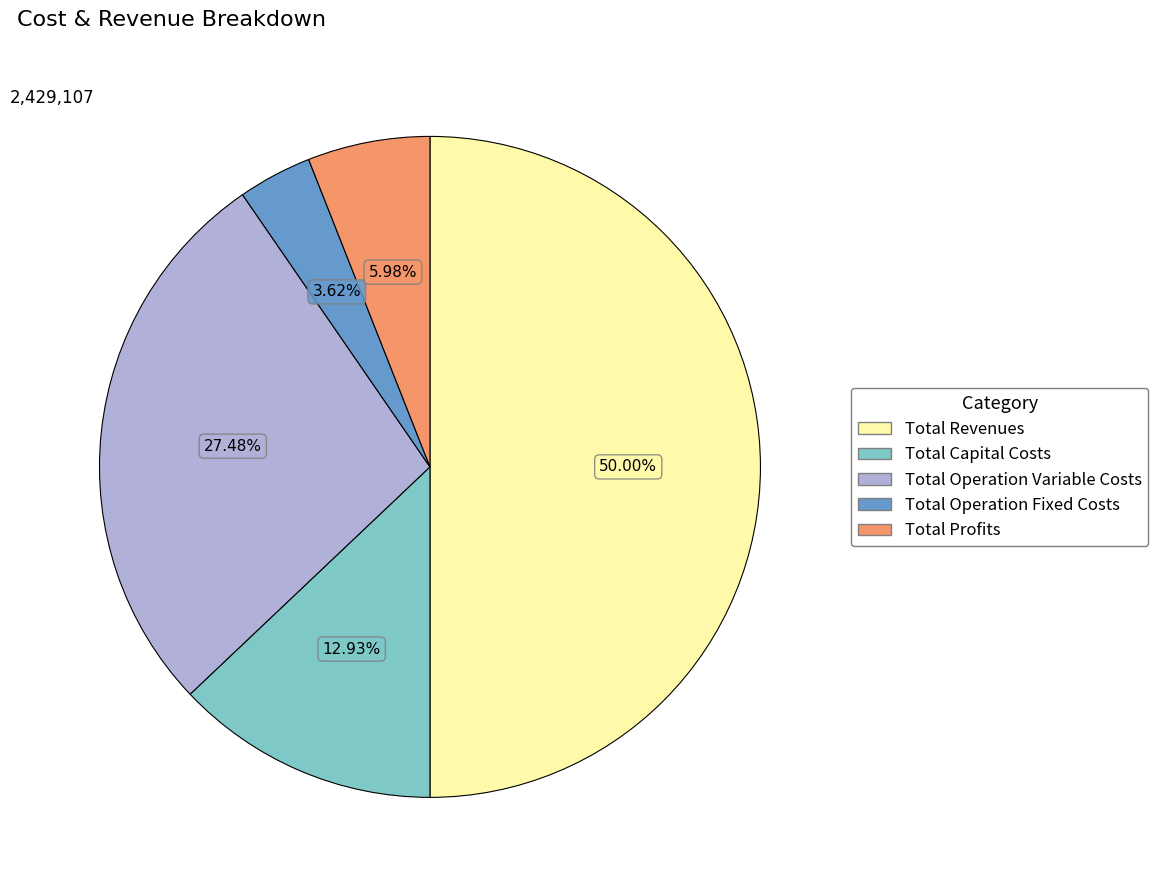

Which category has the smallest portion of the pie?

Total Operation Fixed Costs